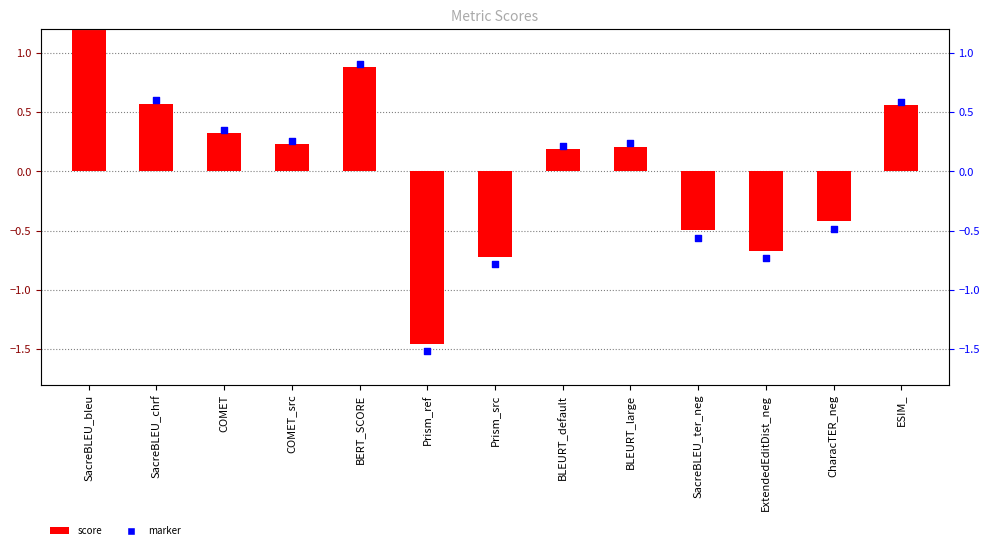

Which series reaches the minimum Y coordinate?

marker